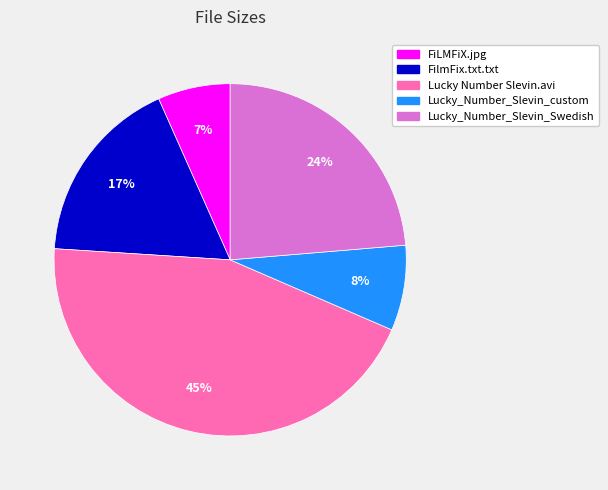

What percentage is the FiLMFiX.jpg slice, to the nearest percent?

7%